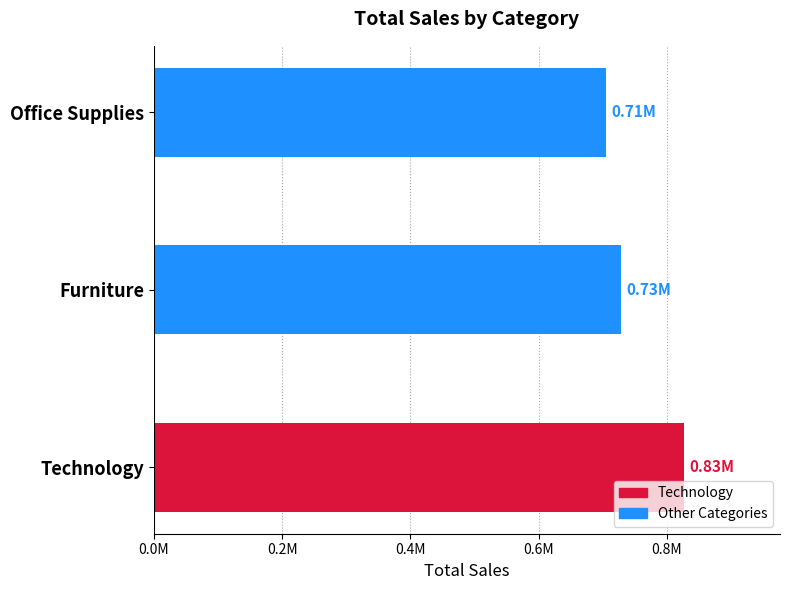

Are the bars horizontal?

Yes